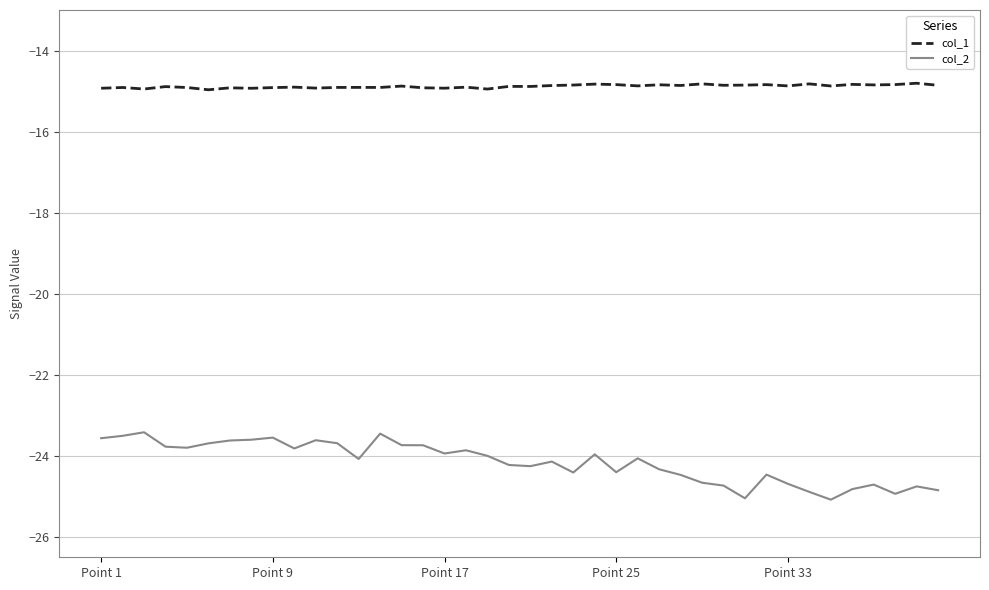

In col_1, how many points are higher than both neighbors (excluding endpoints)?

15